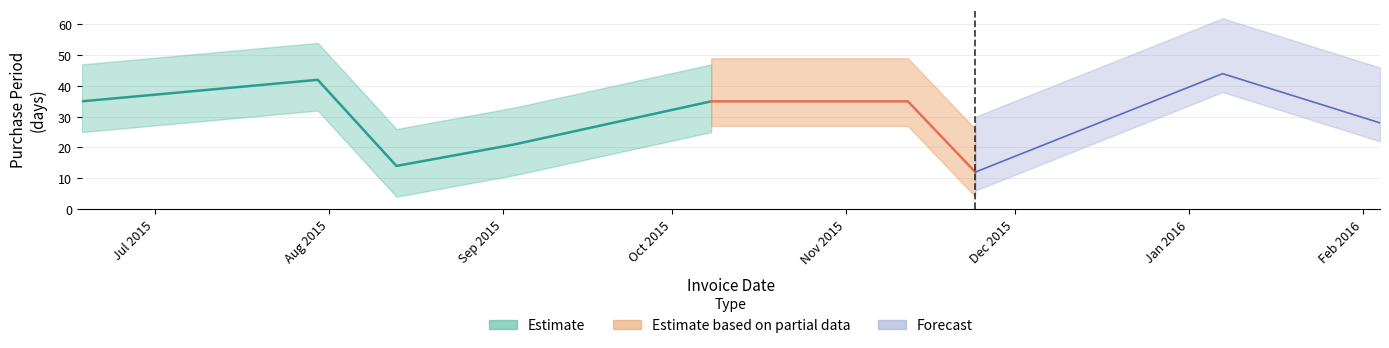

What position from the right is 2015-06-18?

9